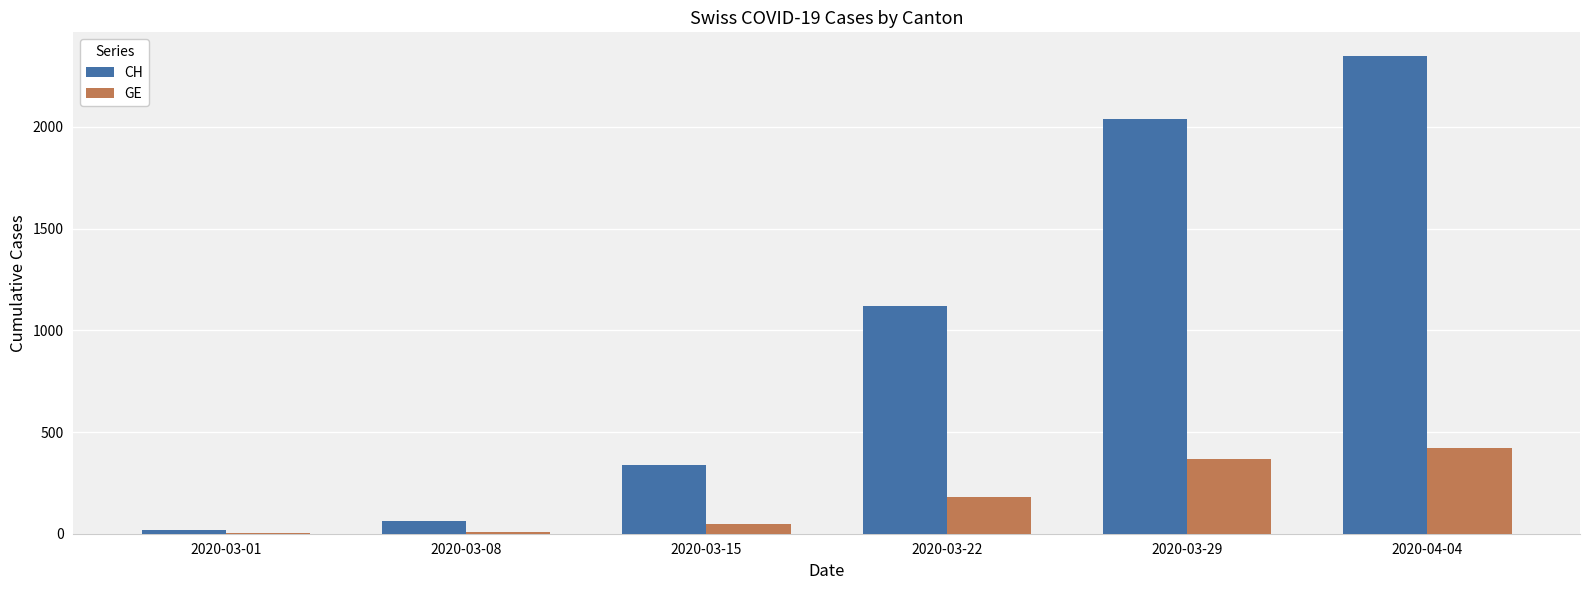

Between 2020-03-15 and 2020-03-29, which series saw the biggest shift?

CH